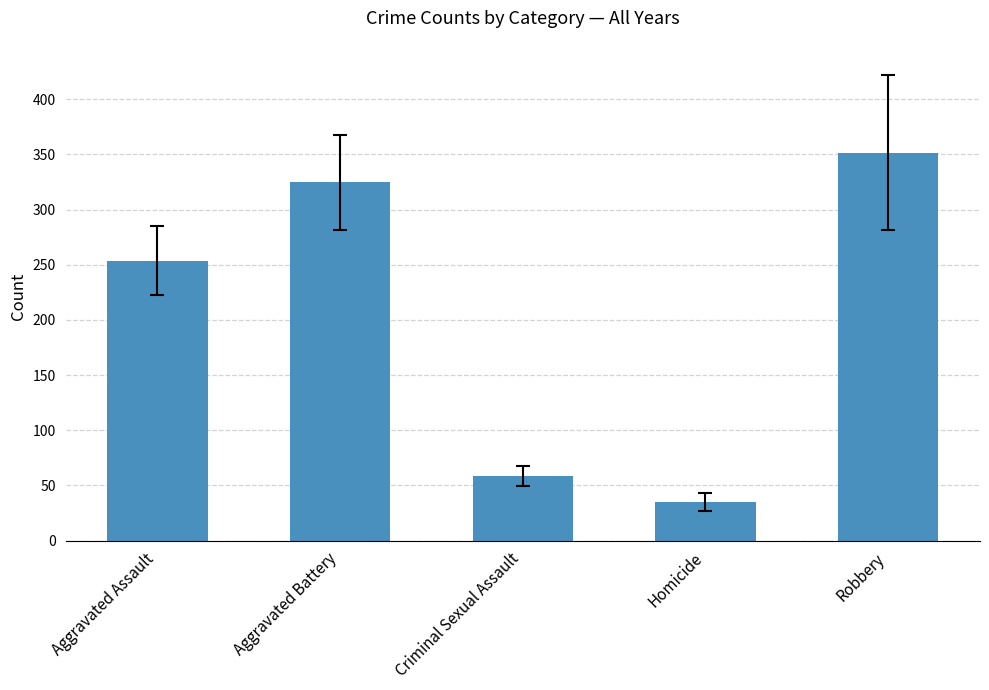

What is the smallest value displayed?

35.0